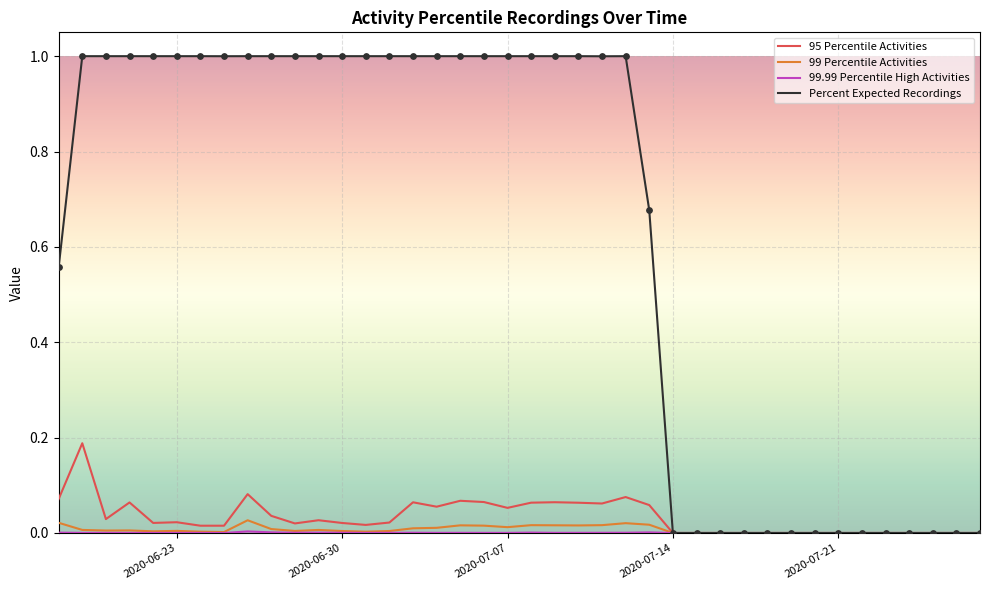

Which series has the widest spread of values?

Percent Expected Recordings